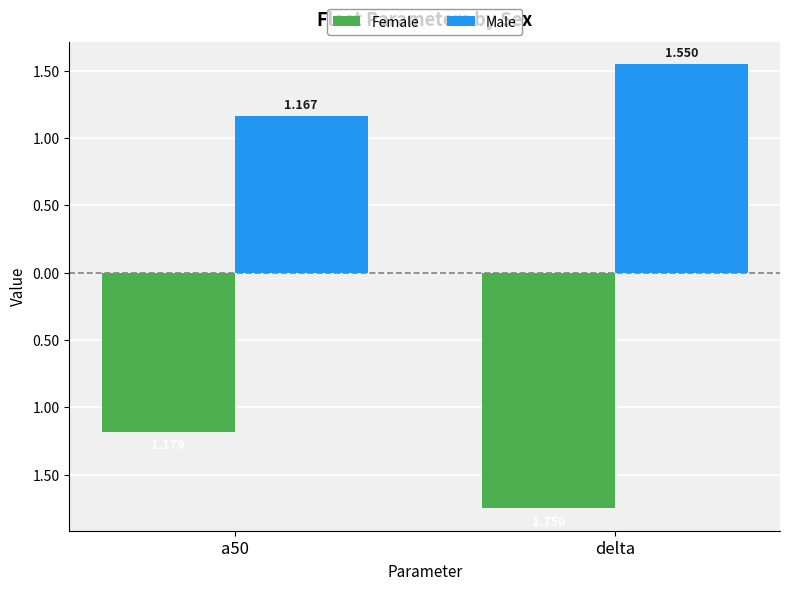

What is the maximum value shown in the chart?

1.6